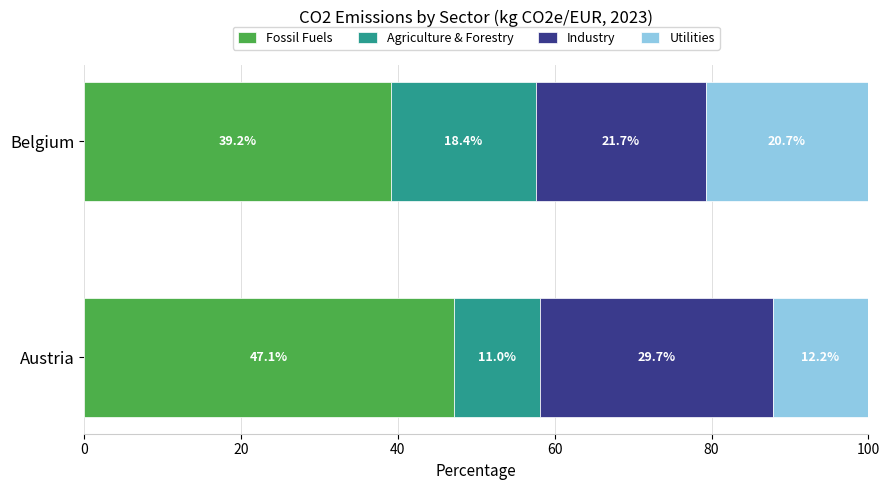

True or false: Fossil Fuels has a value of 25.7 at Belgium.

False